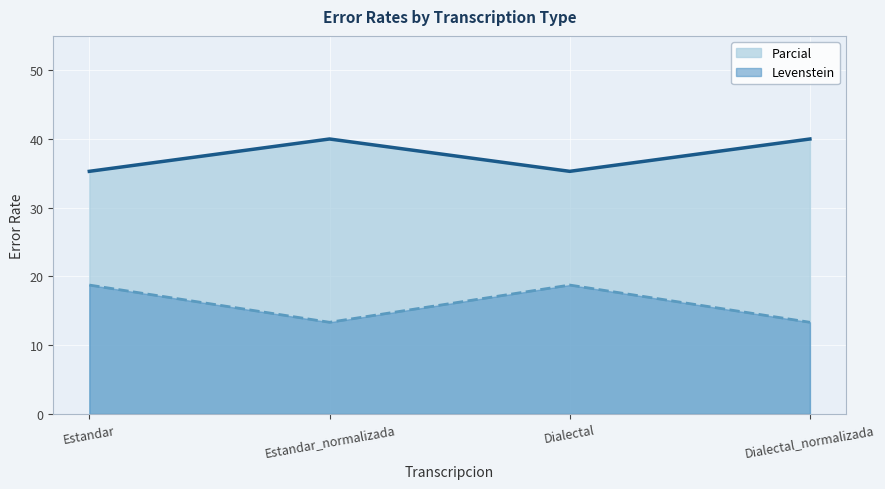

Rank the series at Dialectal_normalizada from lowest to highest value.

Levenstein, Parcial